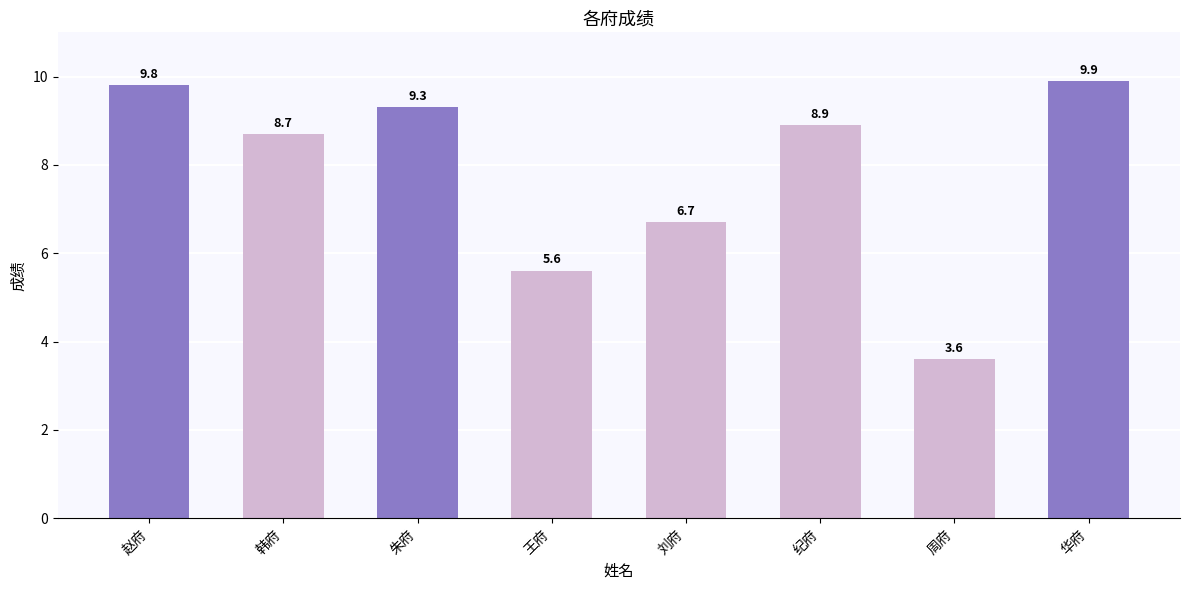

Between 王府 and 韩府, which is larger?

韩府